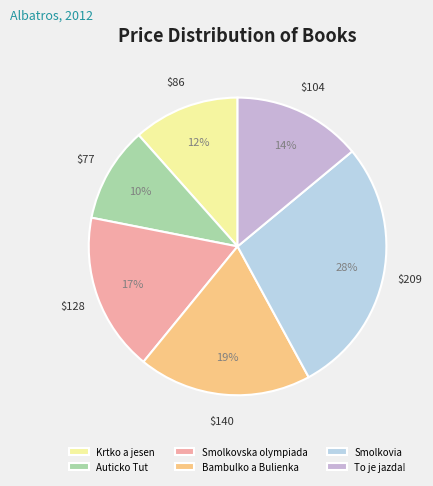

How many segments does this pie chart have?

6